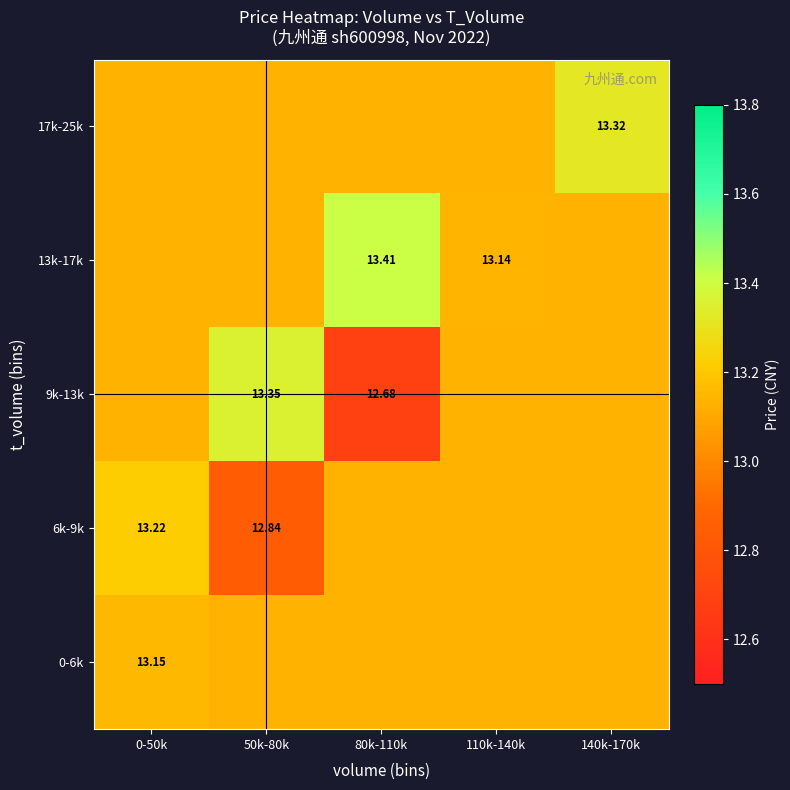

Is it true that 6k-9k equals 12.8 at 50k-80k?

True